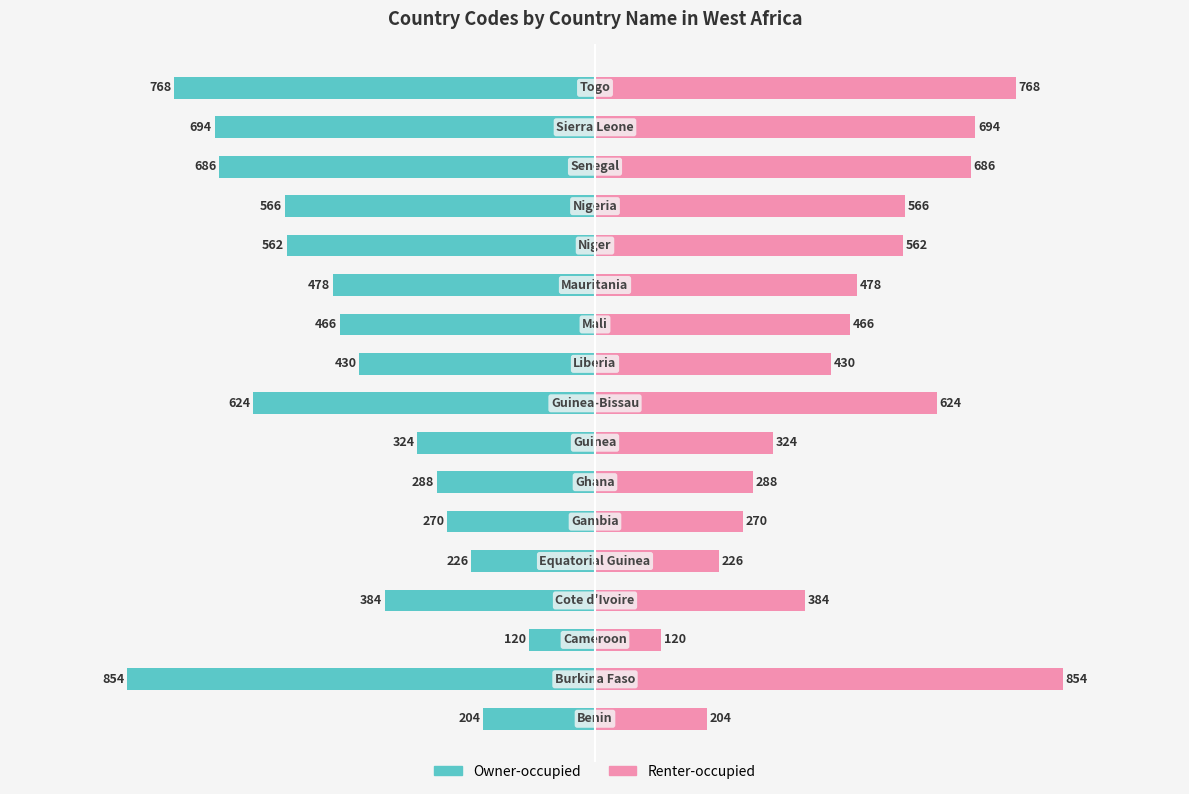

The value of Renter-occupied at 14 is 686. True or false?

True